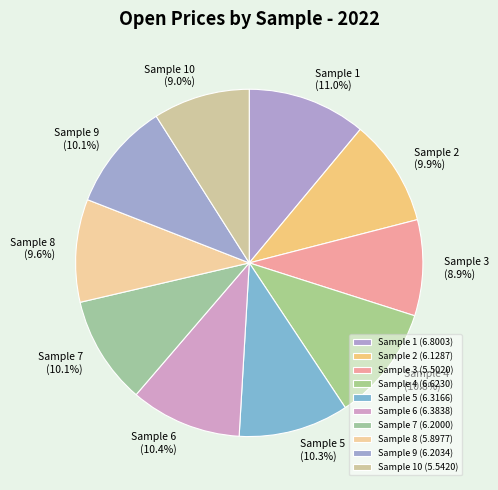

To the nearest percent, what is the difference between the largest and smallest slice percentages?

2%